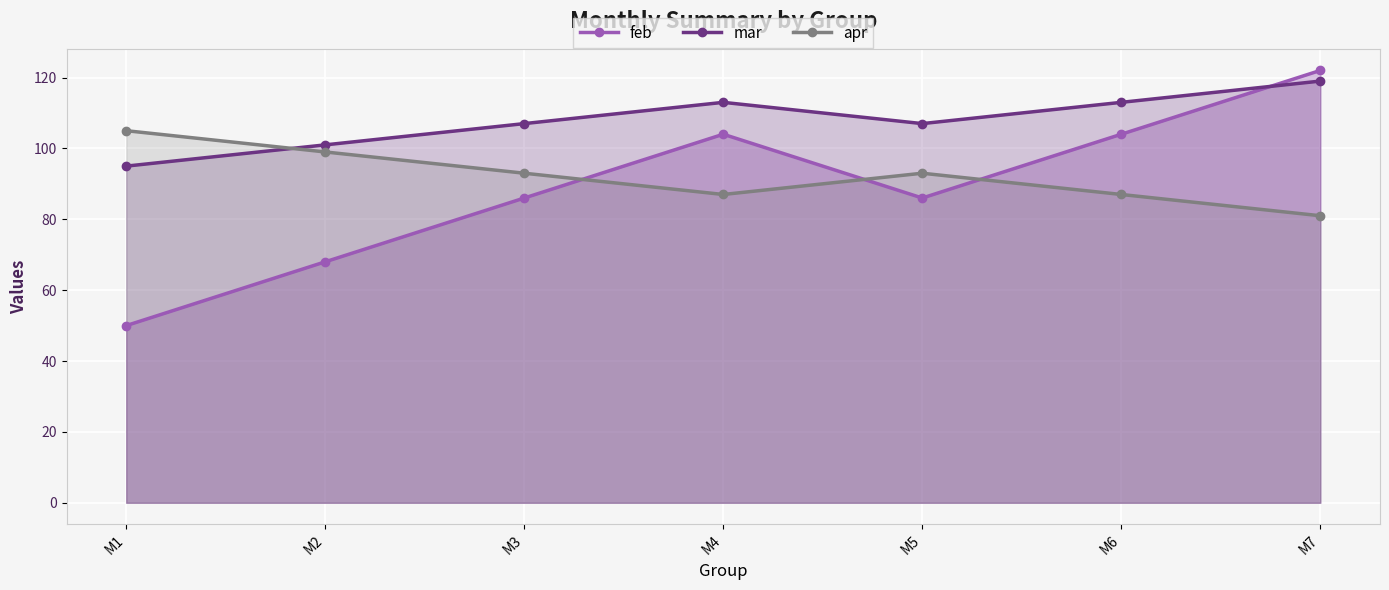

Where is the first local maximum for mar?

M4